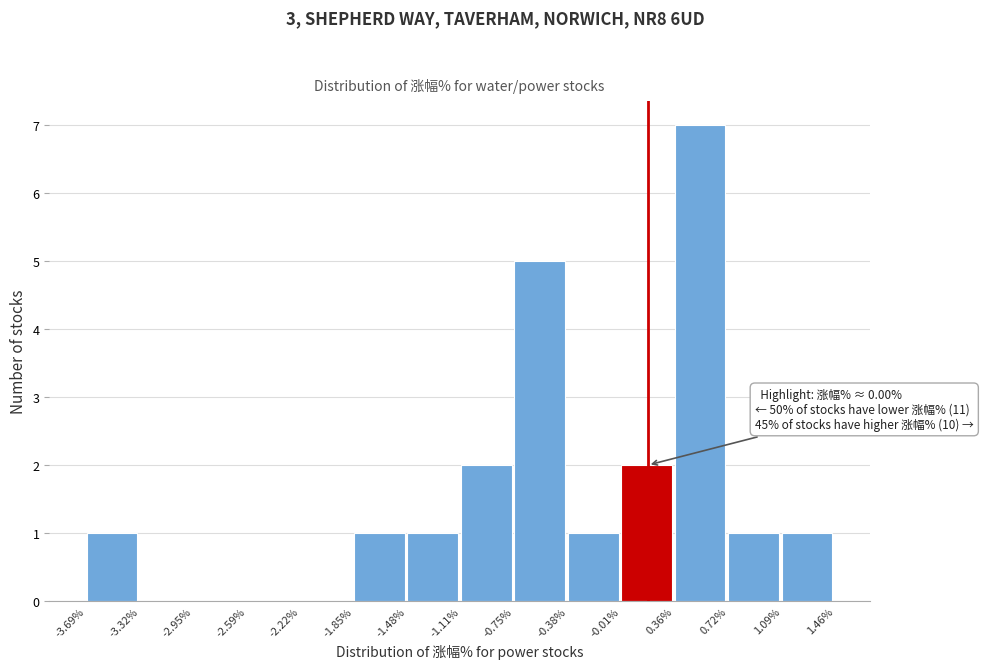

Over which range of the x-axis is the bar tallest?

0.36% to 0.72%